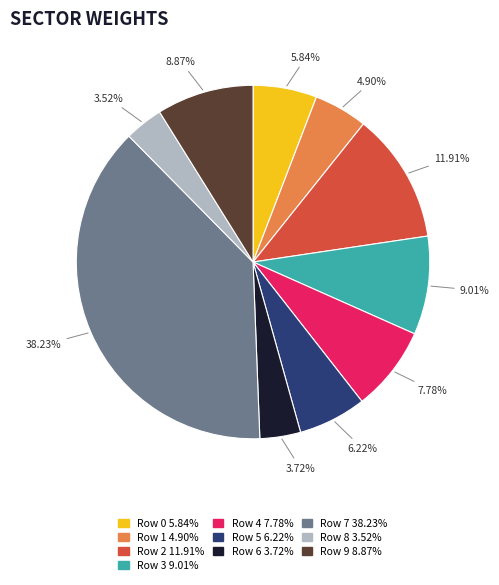

Which category has the smallest portion of the pie?

Row 8